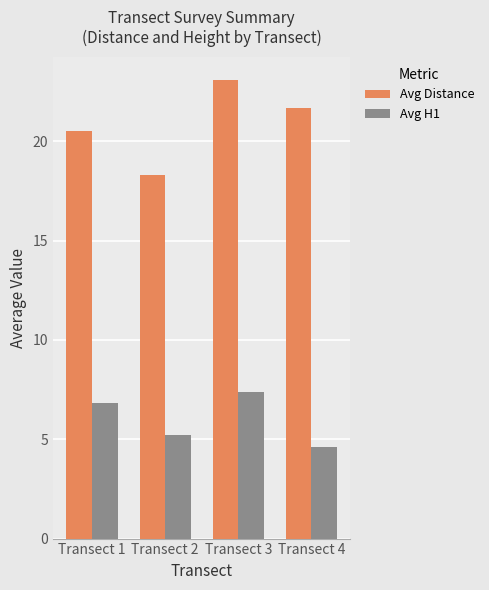

At which category is the sum across all series the highest?

Transect 3